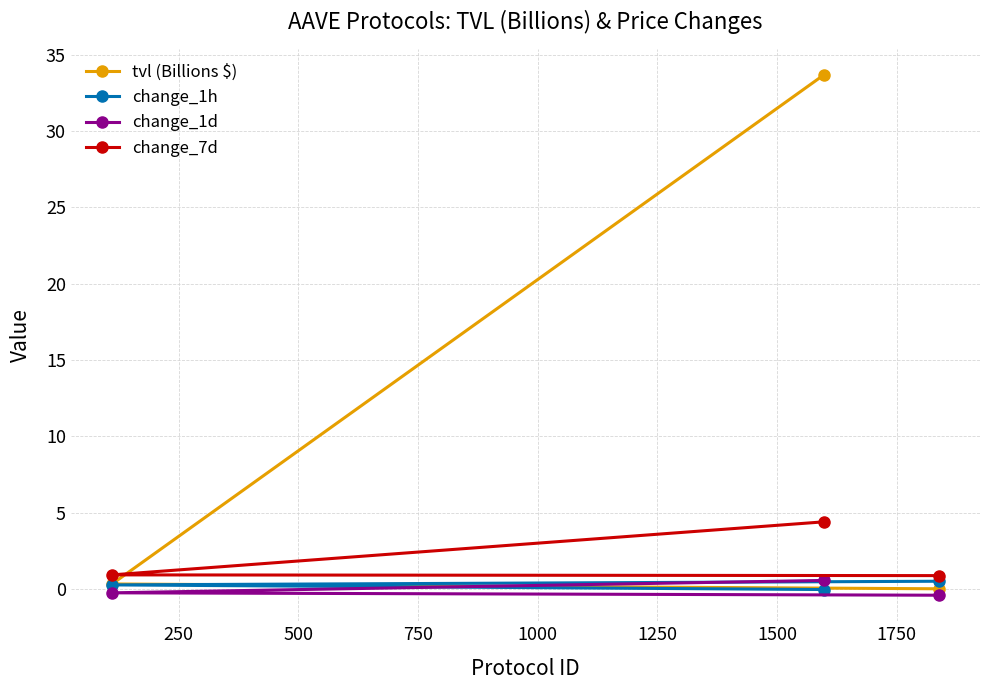

Which series has the largest total across all categories?

tvl (Billions $)